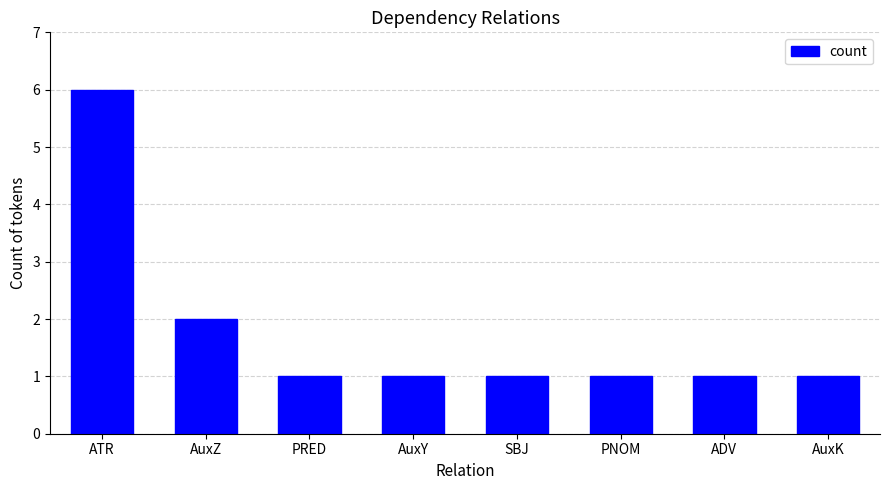

What is the minimum value shown in the chart?

1